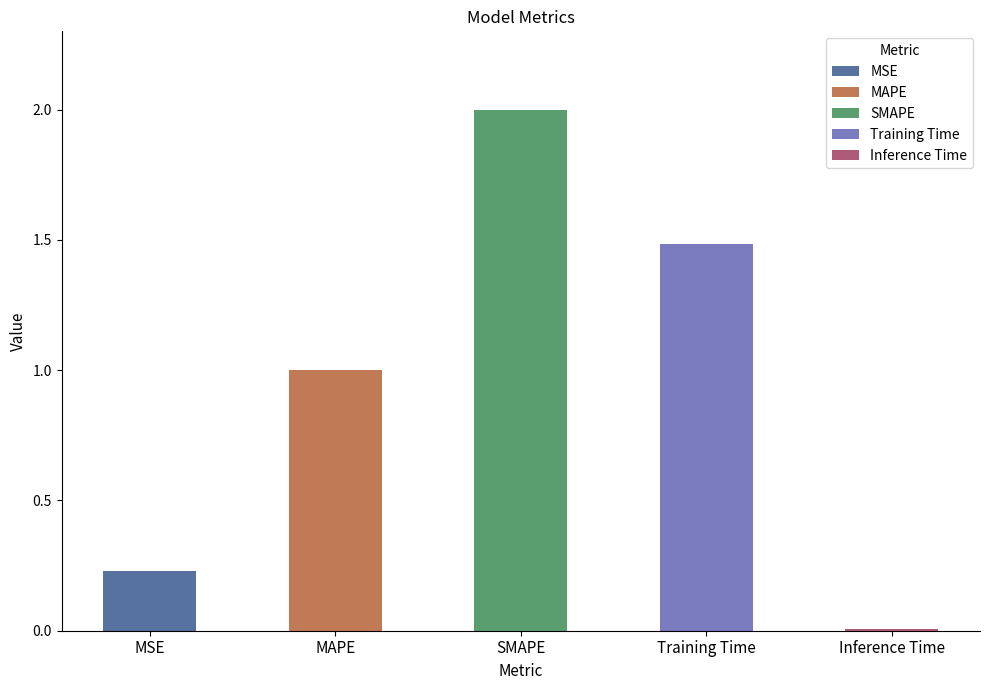

What is the value of the 4th bar from the left?

1.5